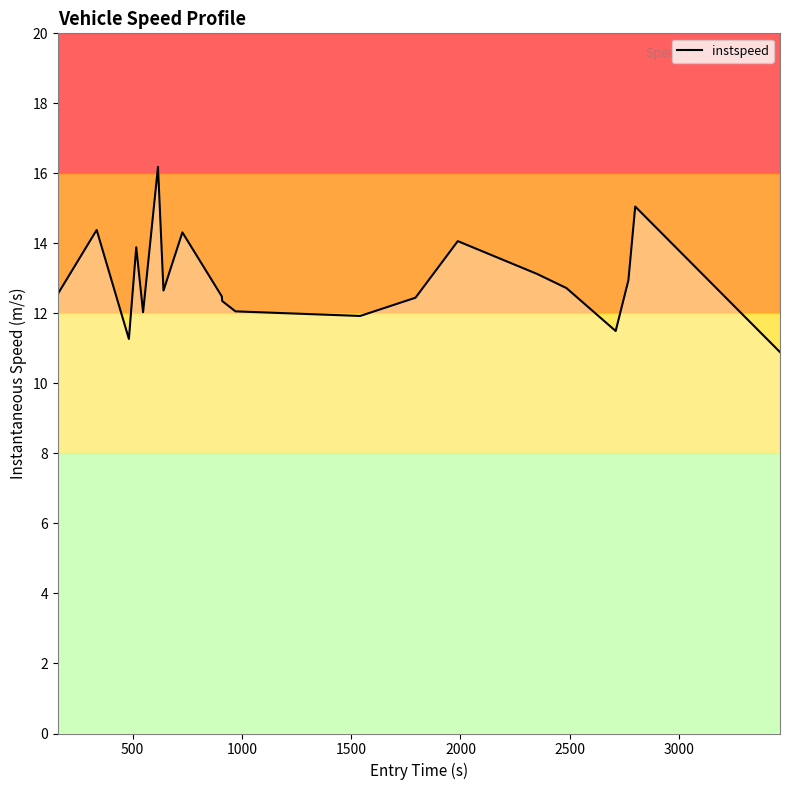

How many values exceed 12?

16